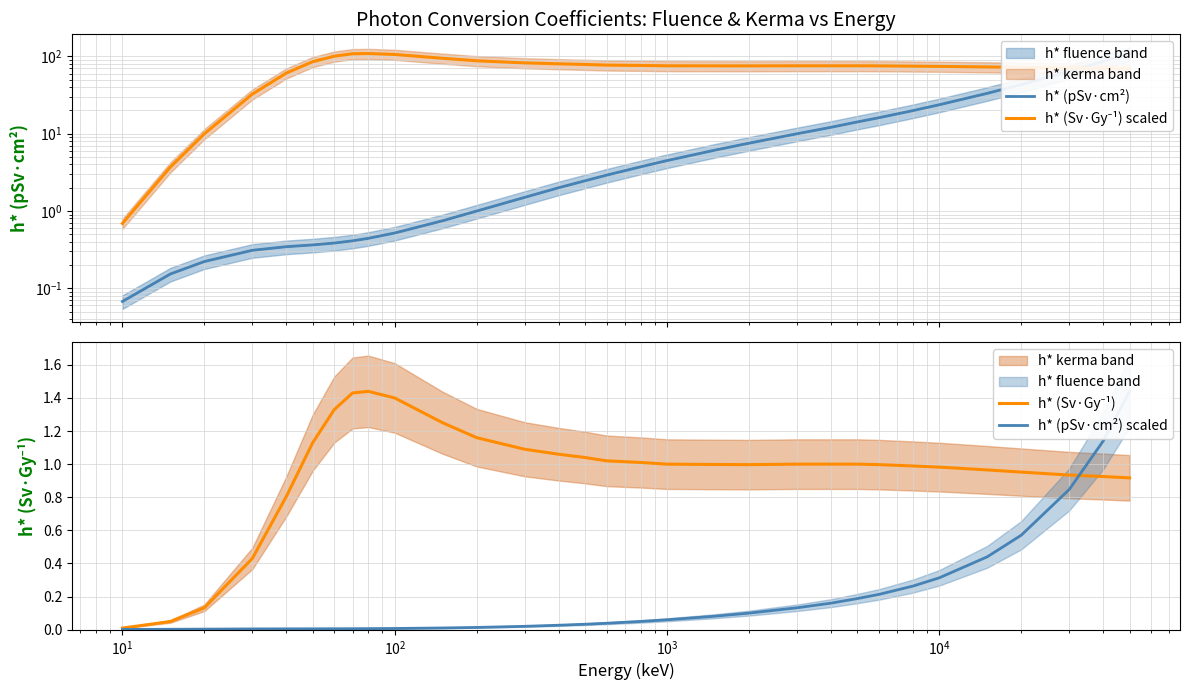

Rank the series by their maximum value, from lowest to highest.

h* (Sv·Gy⁻¹), h* (pSv·cm²) scaled, h* (pSv·cm²), h* (Sv·Gy⁻¹) scaled